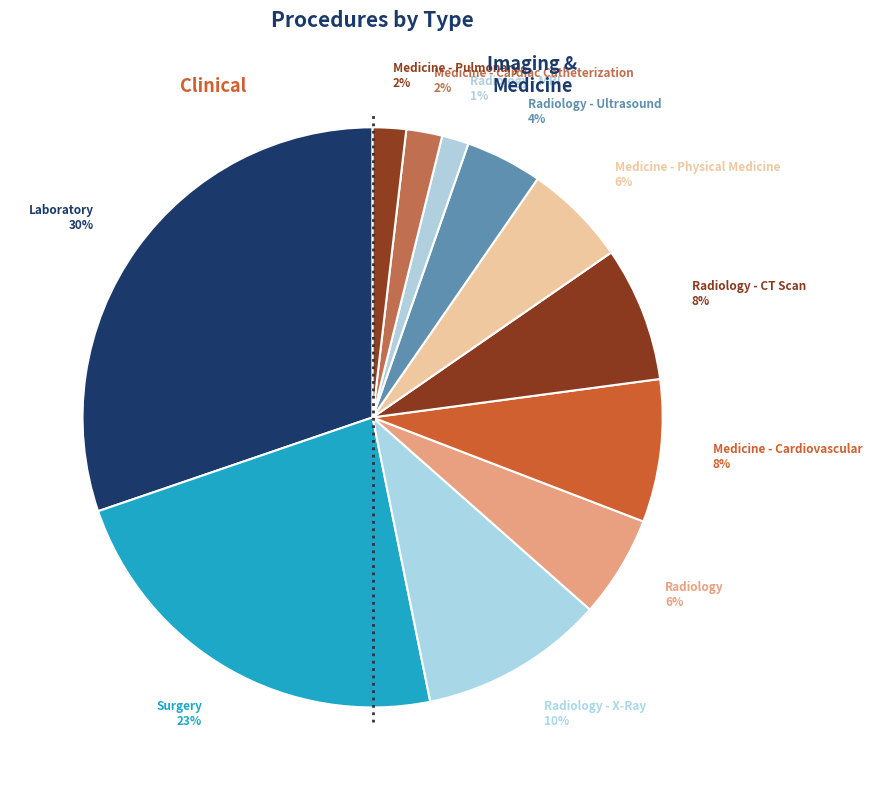

Which category has the biggest portion of the pie?

Laboratory